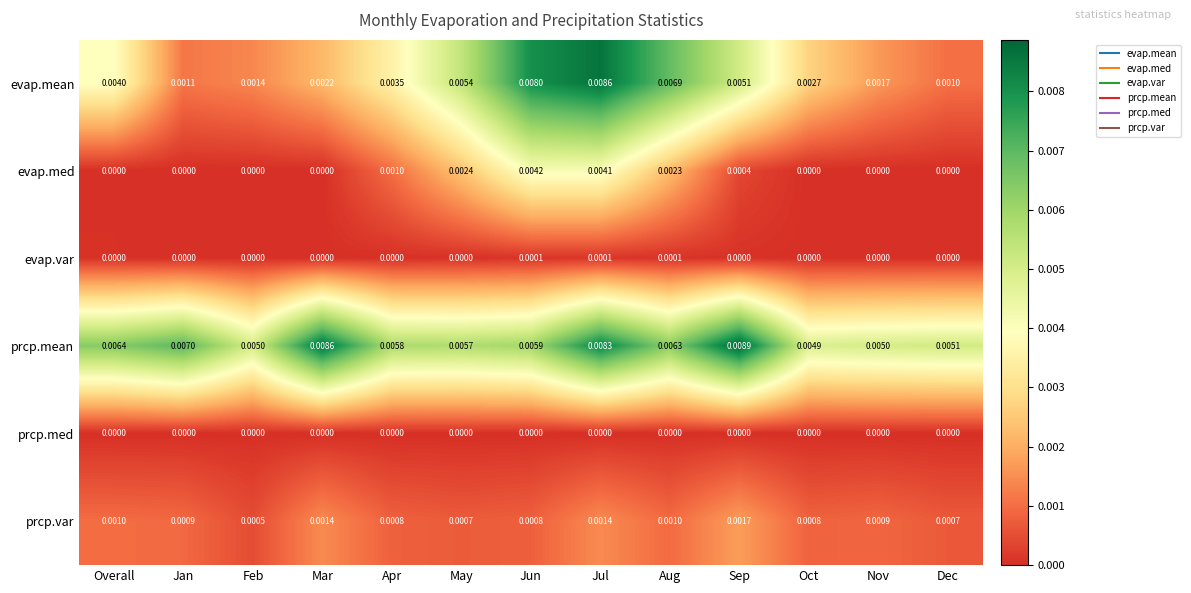

Rank the series at Jul from highest to lowest value.

evap.mean, prcp.mean, evap.med, prcp.var, evap.var, prcp.med